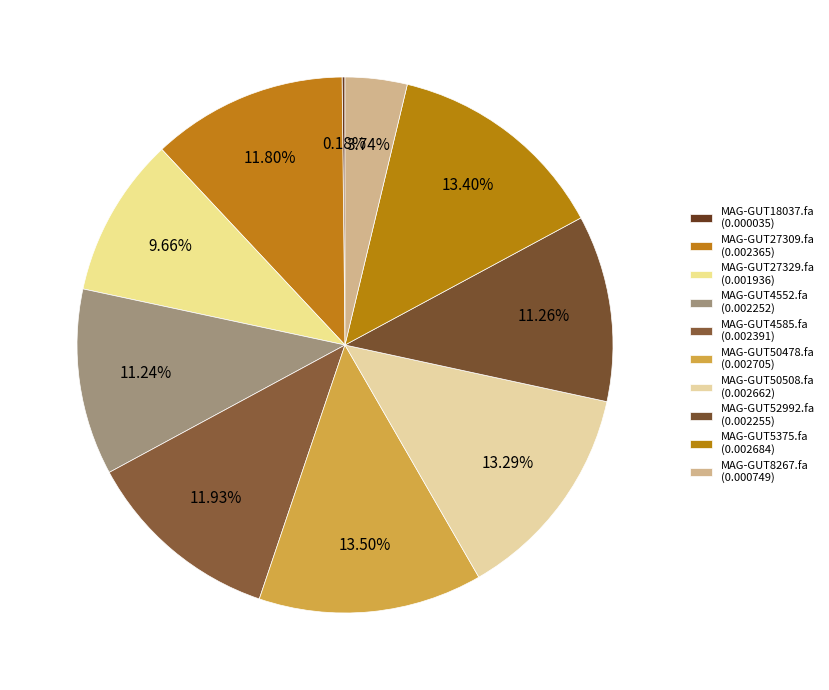

To the nearest percent, what portion does MAG-GUT4552.fa represent?

11%